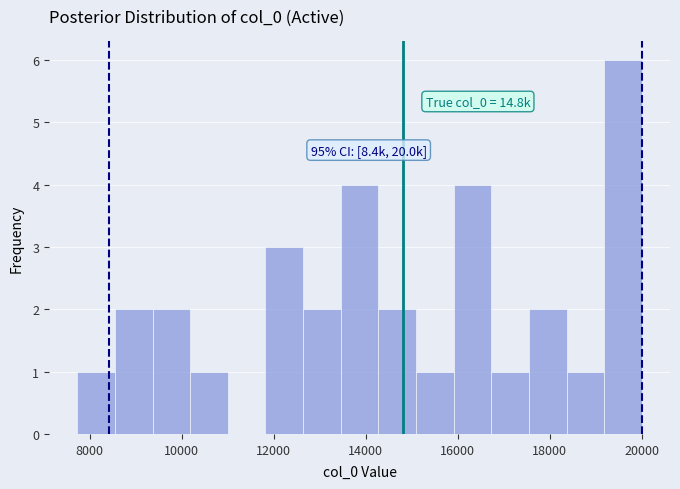

Which range on the x-axis has the tallest bar?

19200 to 20000